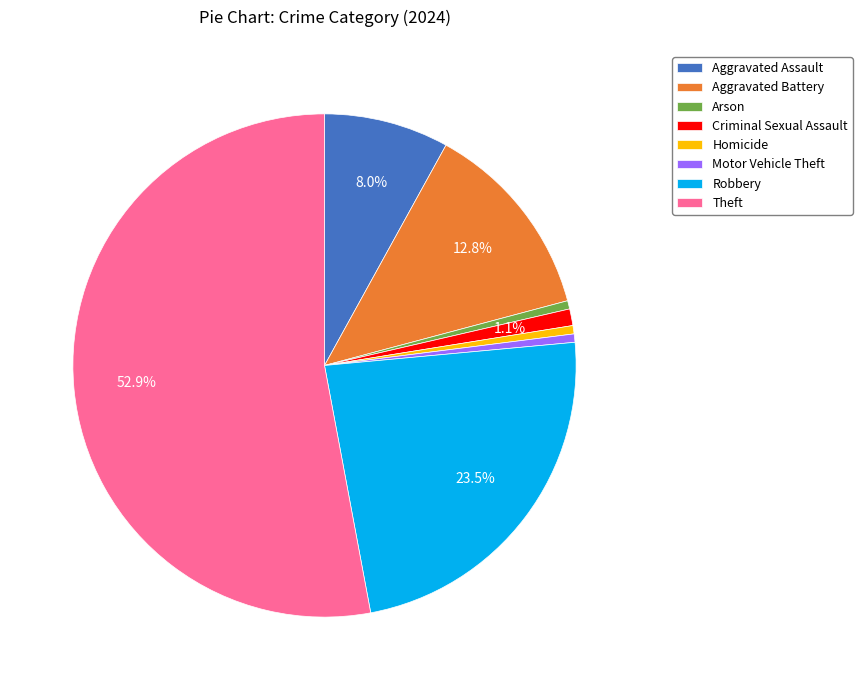

Which category has the biggest portion of the pie?

Theft